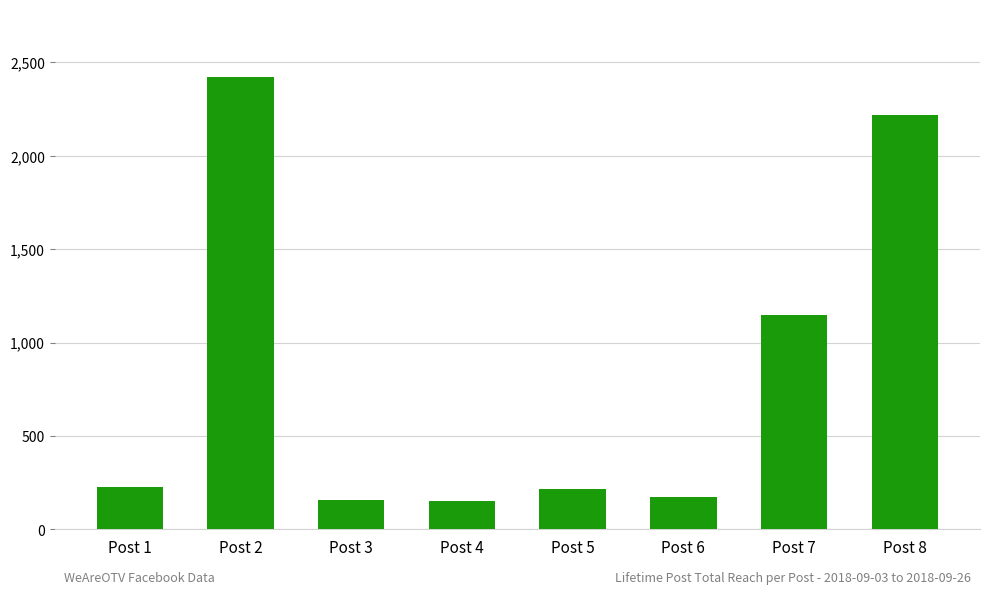

What is the sum of the values at Post 4 and Post 1?

383